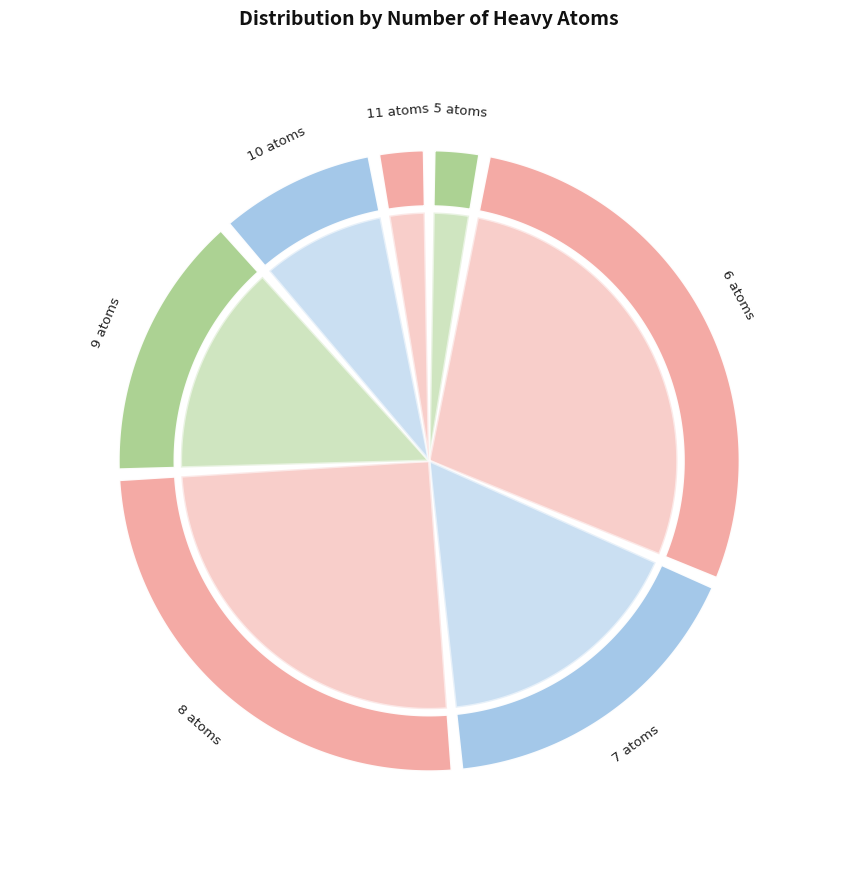

To the nearest percent, what portion does 10 represent?

9%